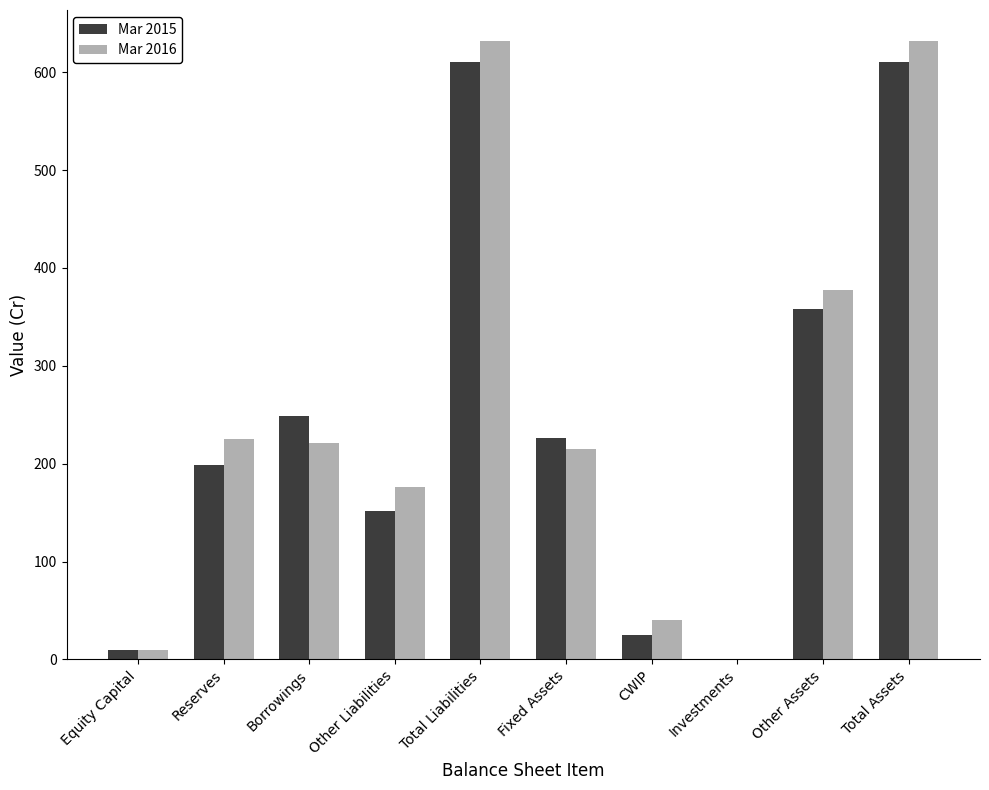

Reading left to right, transcribe all the data shown in this chart.

Mar 2015: 10	199	249	152	610	226	25	0	358	610
Mar 2016: 10	225	221	176	632	215	40	0	377	632